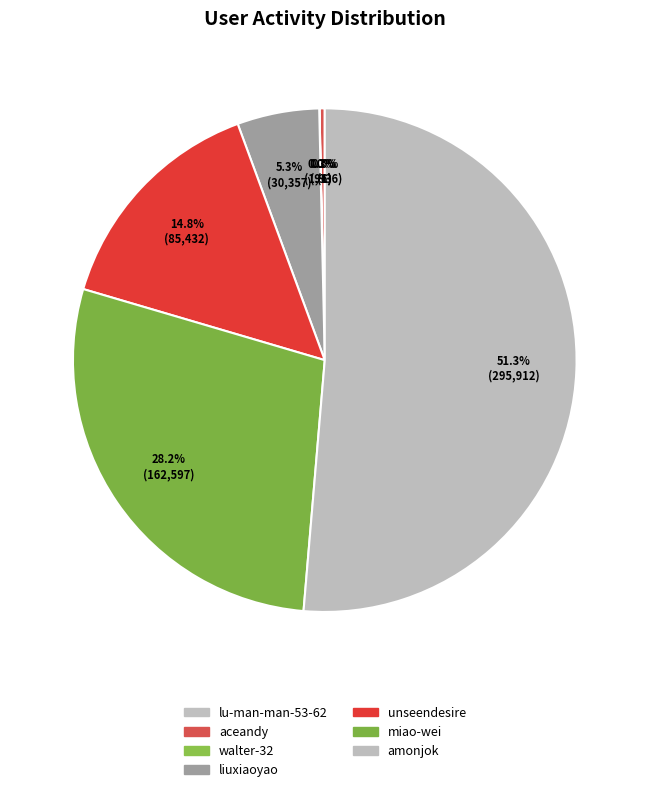

Is the sum of amonjok and lu-man-man-53-62 greater than half?

Yes